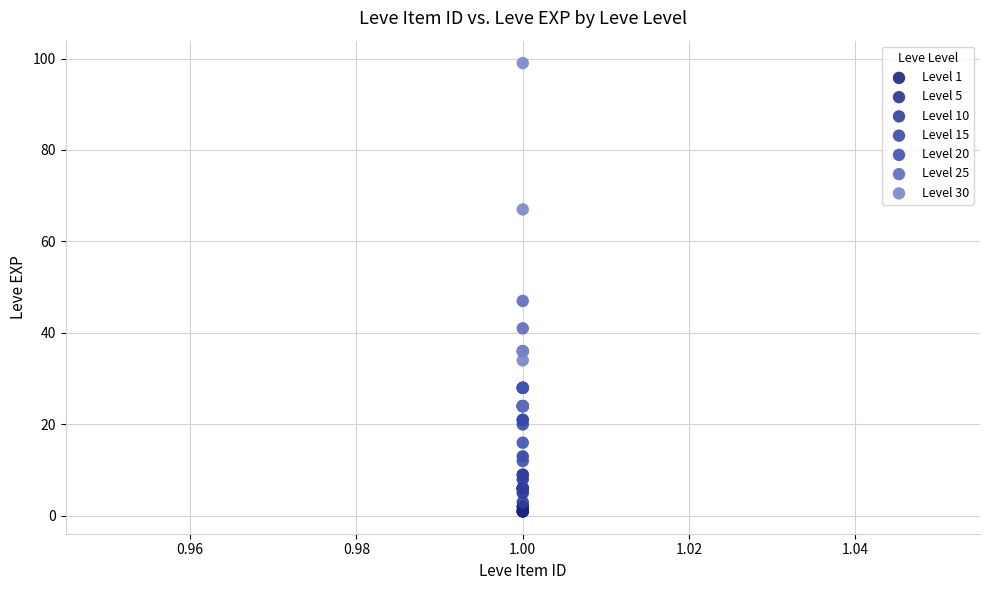

What are all the series names shown in the legend?

Level 1, Level 5, Level 10, Level 15, Level 20, Level 25, Level 30